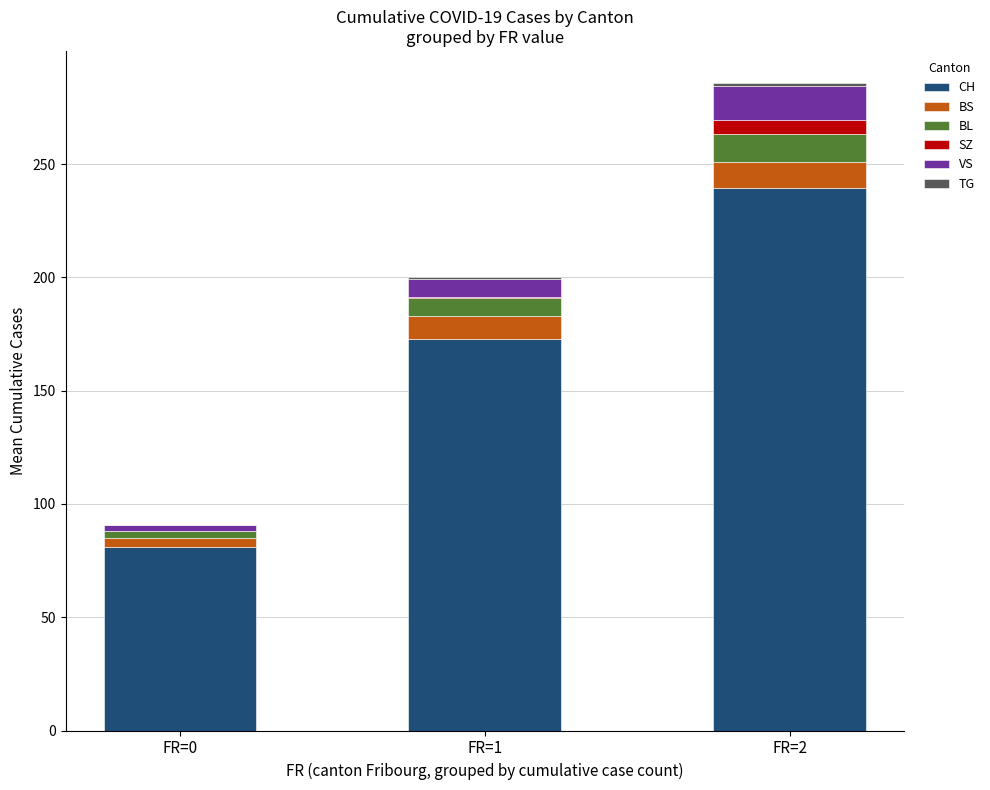

Which category has the highest value in the CH series?

FR=2